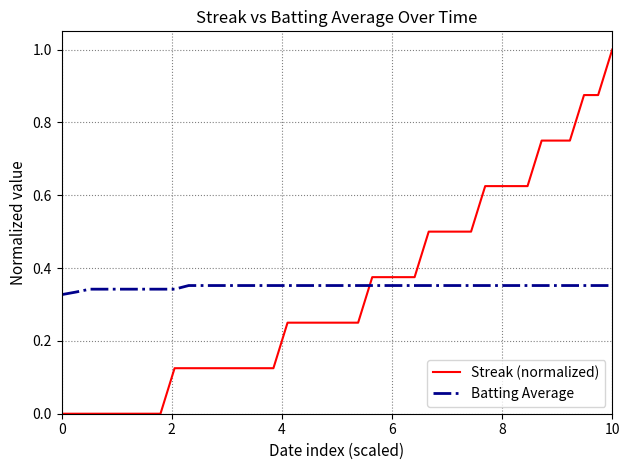

What is the highest value of the Streak (normalized) series?

1.0